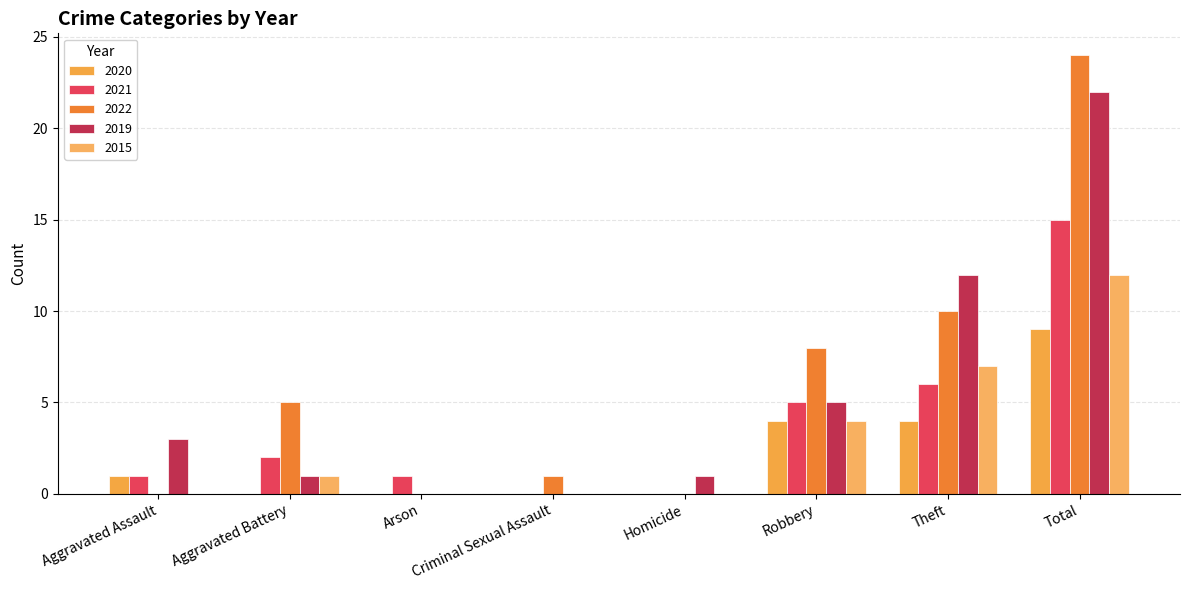

How many data points does each series have?

8